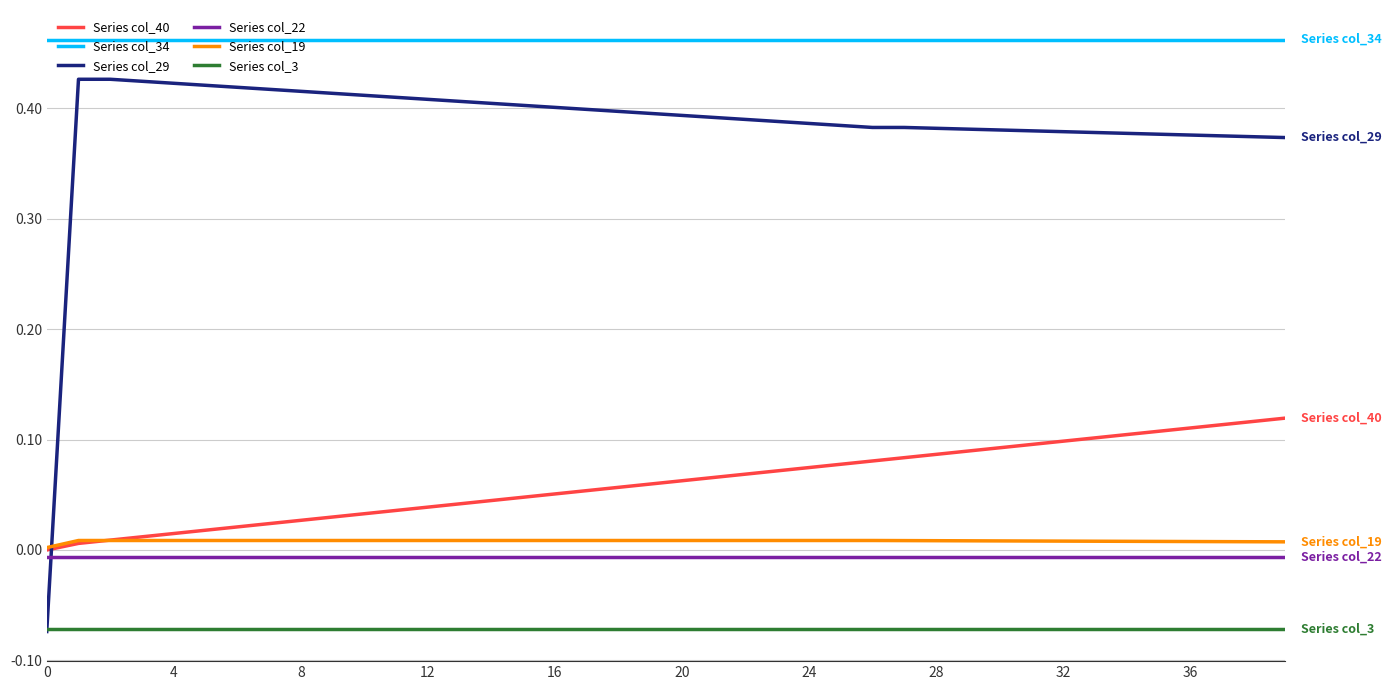

Which series has the largest range (max minus min)?

Series col_29